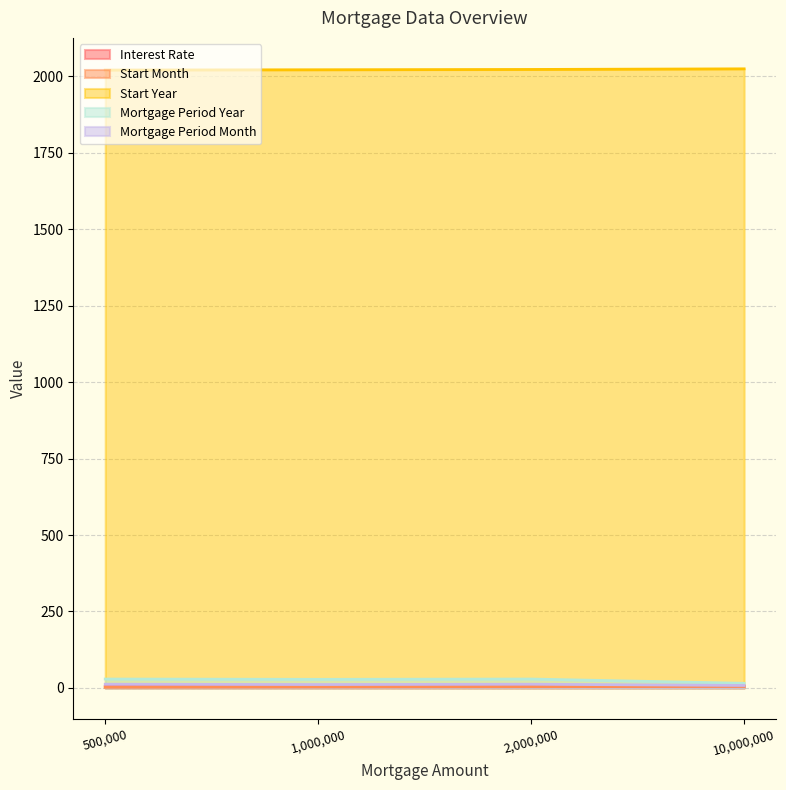

How many lines are shown in the chart?

5